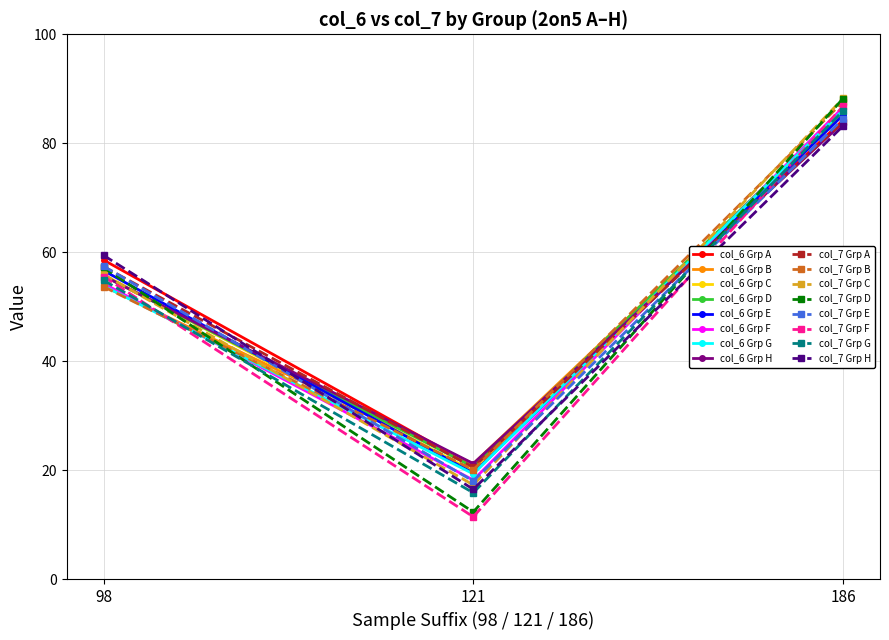

The col_6 Grp A series shows 84.2 at 186. True or false?

True